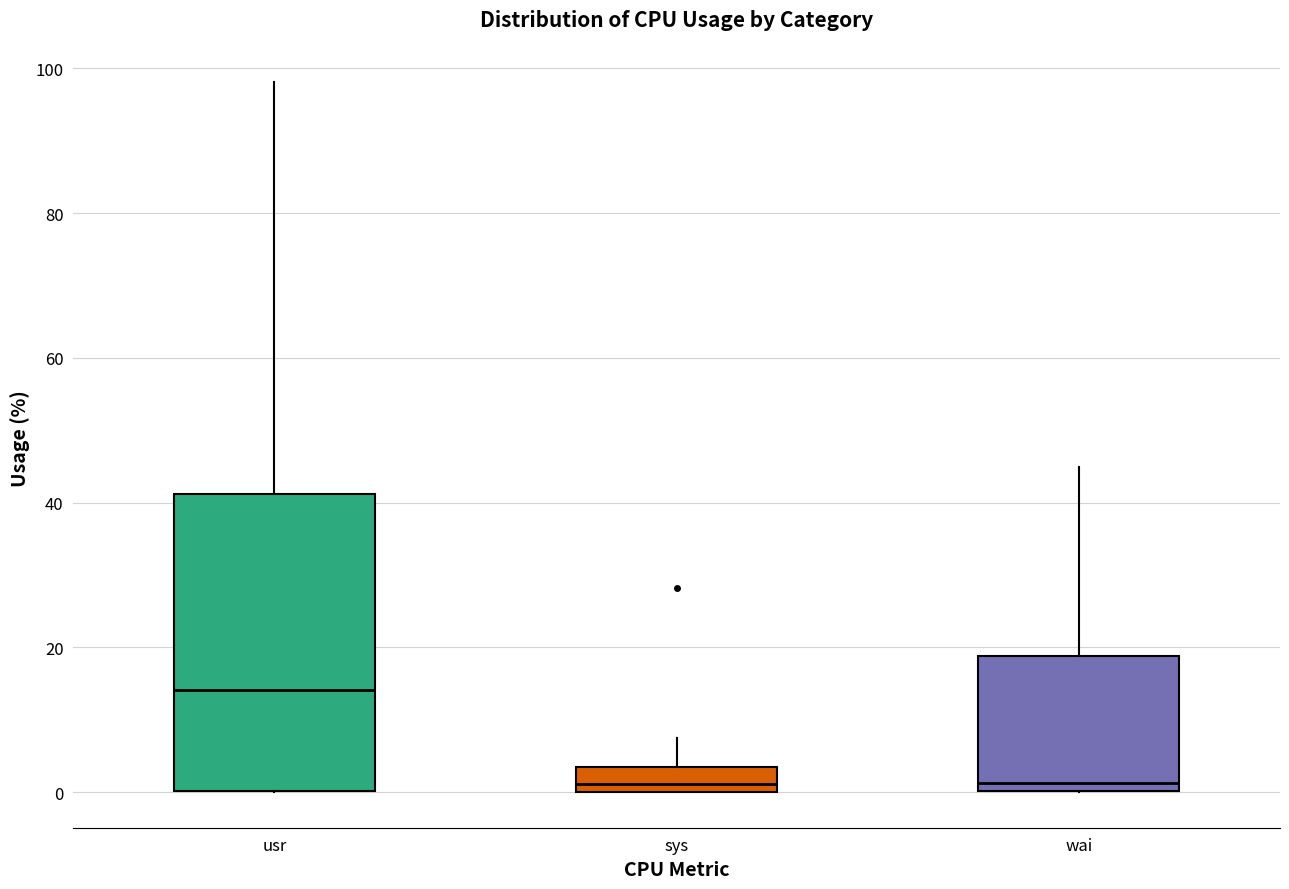

Where is the lower edge of the box for sys on the y-axis? The values are not printed on the chart, so give them approximately, as read against the axis.

0